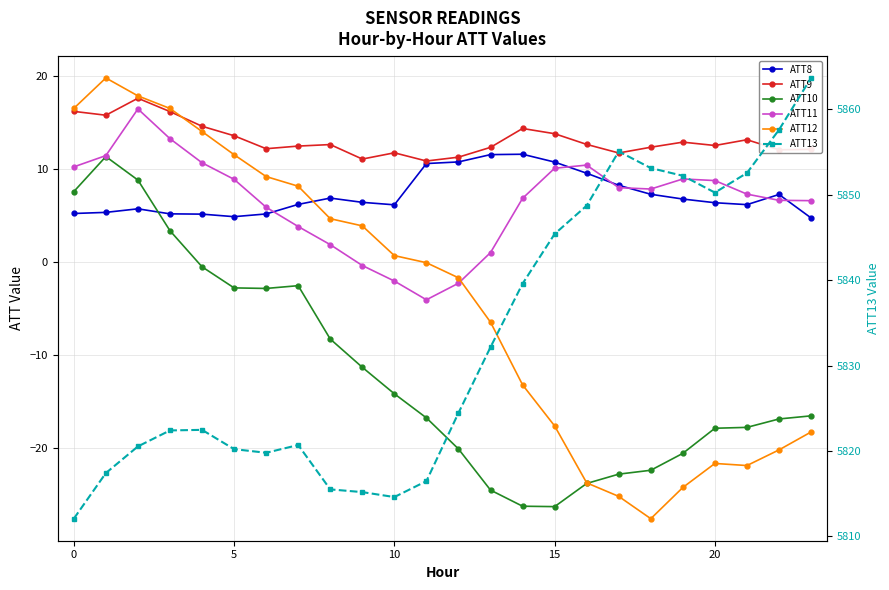

What is the difference between the maximum and second lowest values in the ATT11 series?

18.7